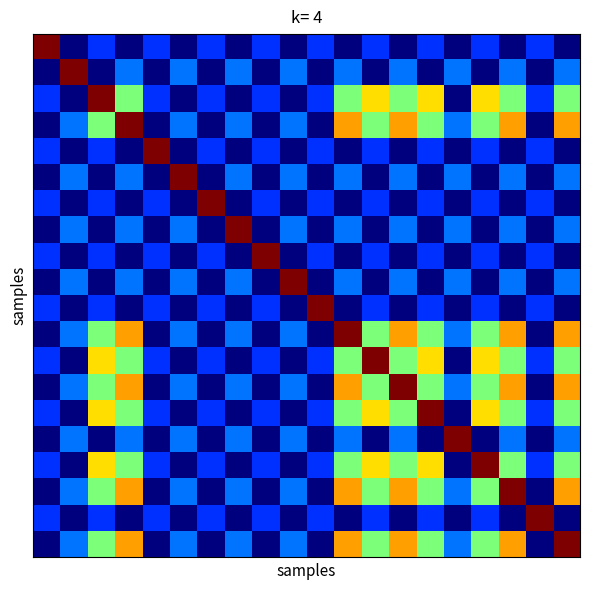

How many categories are shown in the chart?

20